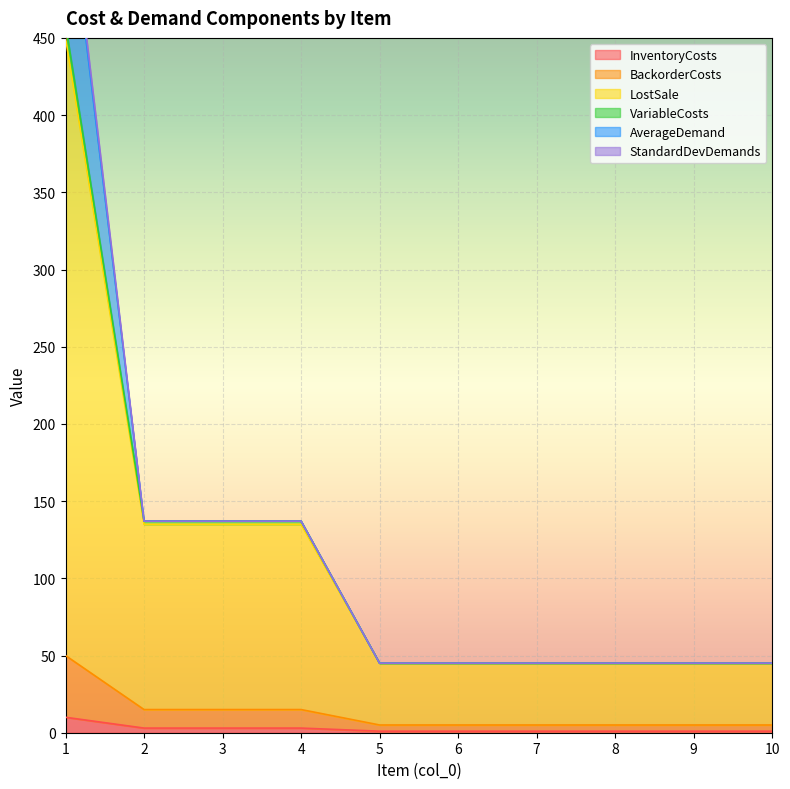

At which category is the sum across all series the highest?

1